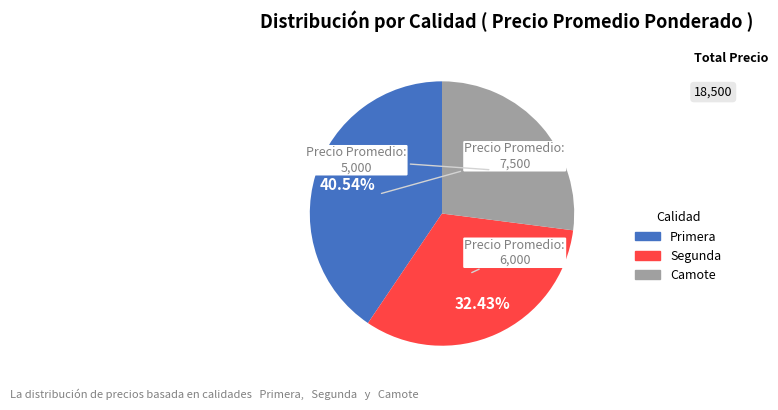

To the nearest percent, what percentage of the pie is Primera?

41%